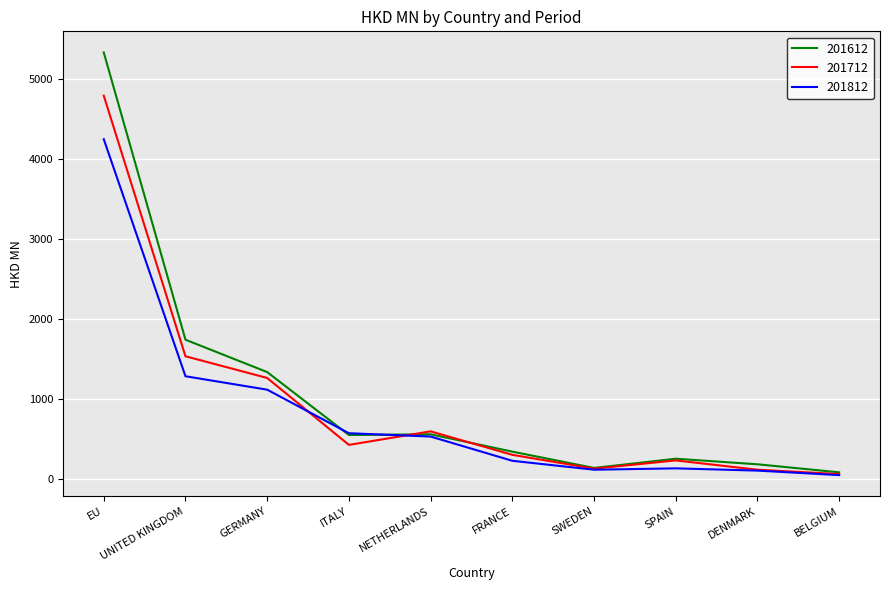

At which label does 201612 first exceed 553?

EU